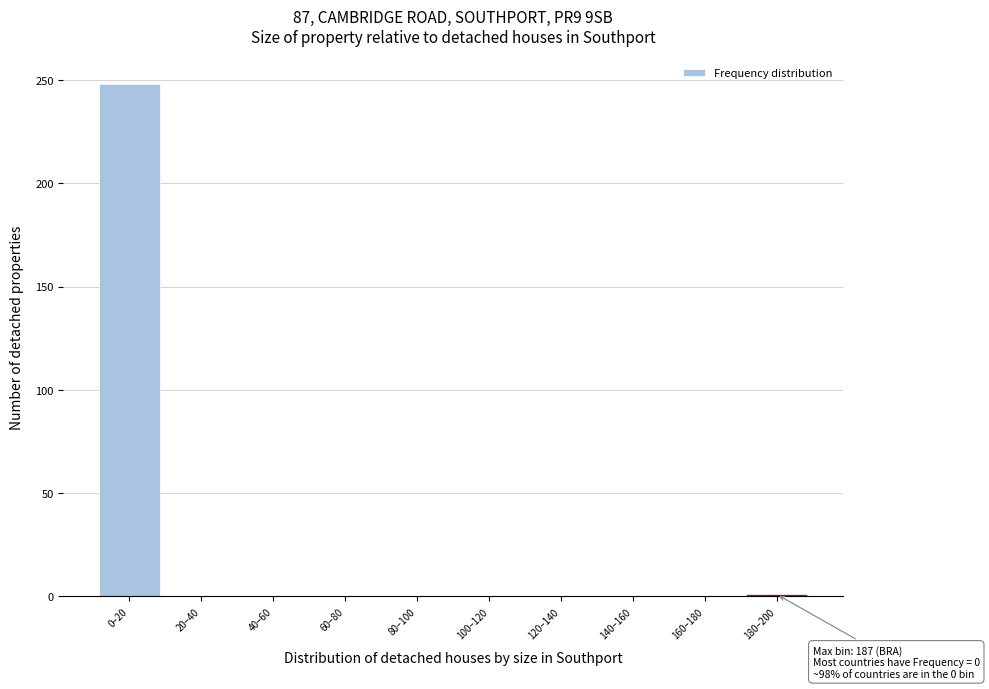

What is the maximum value shown in the chart?

248